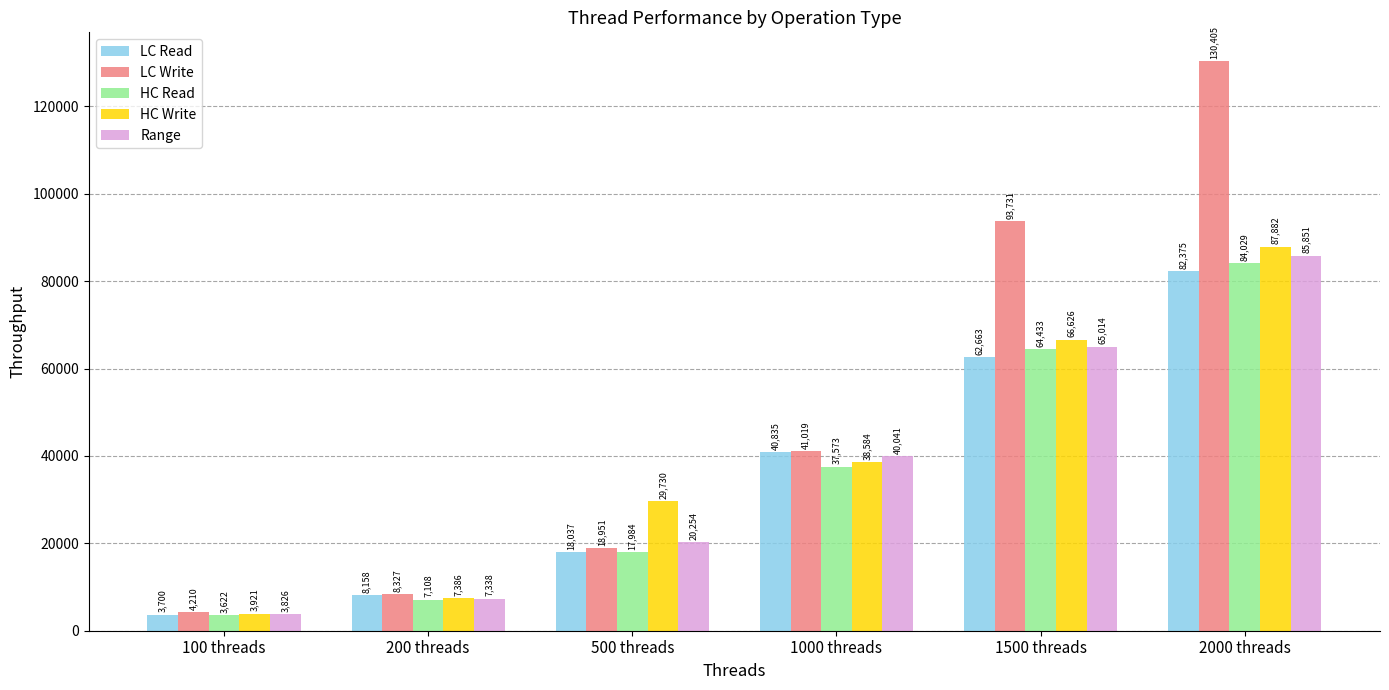

Which series has the widest spread of values?

LC Write